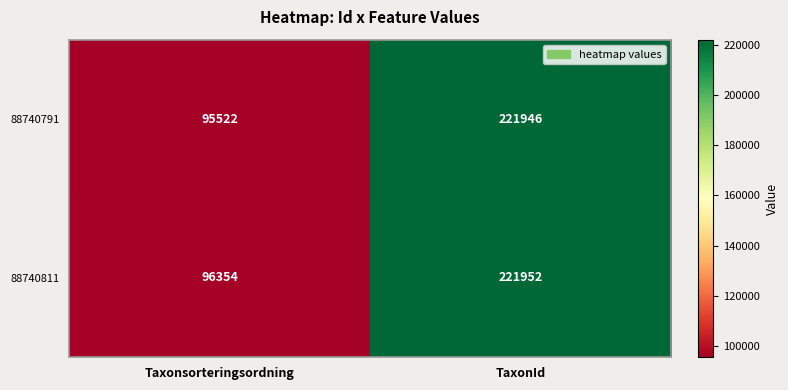

At how many categories does at least one series exceed 183865?

1